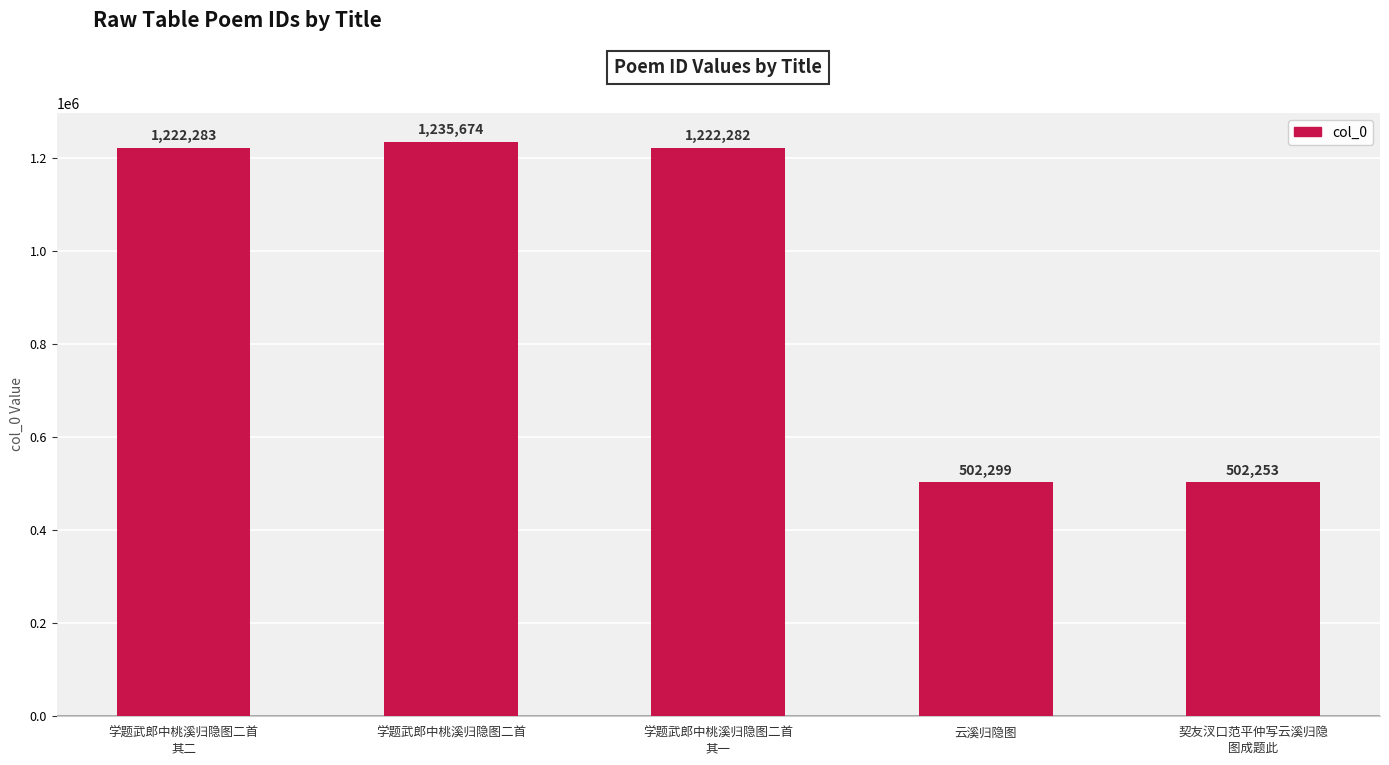

Are the bars grouped side by side (vs. stacked)?

No